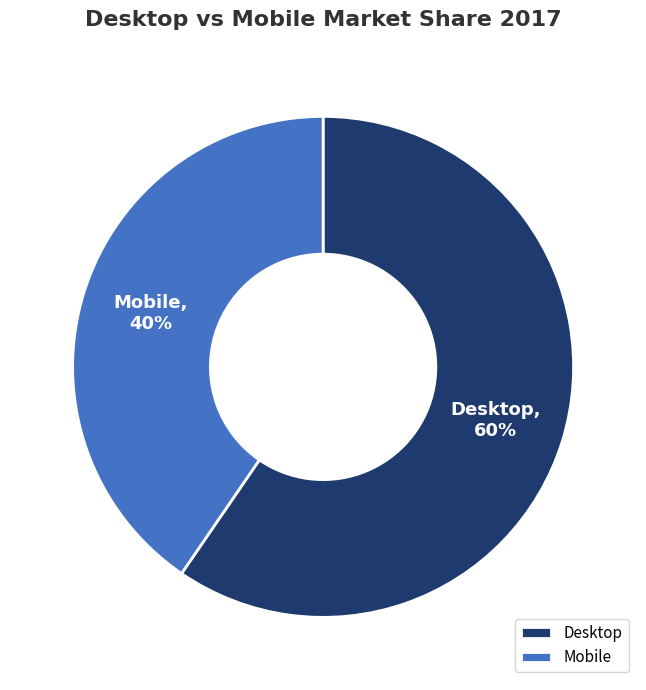

Approximately how many times larger is the value at Mobile compared to Desktop?

0.7